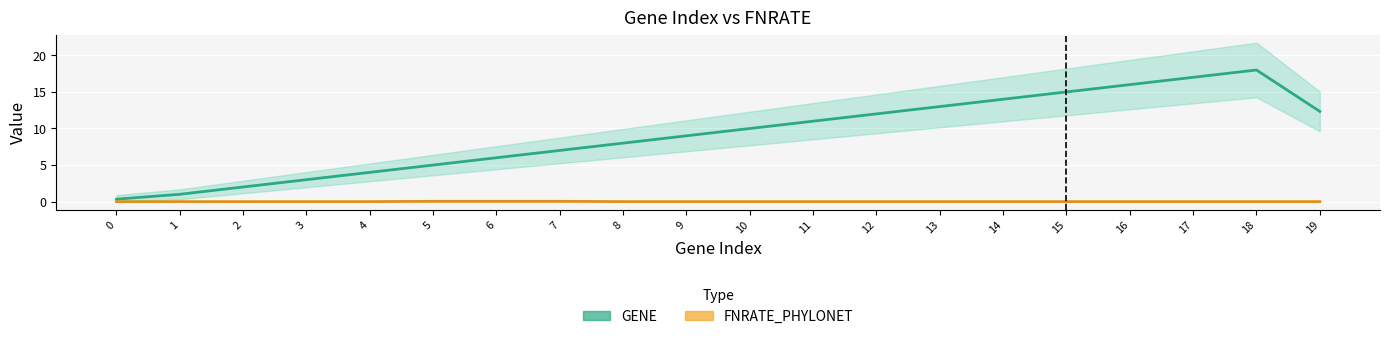

What is the sum of all GENE values?

183.7